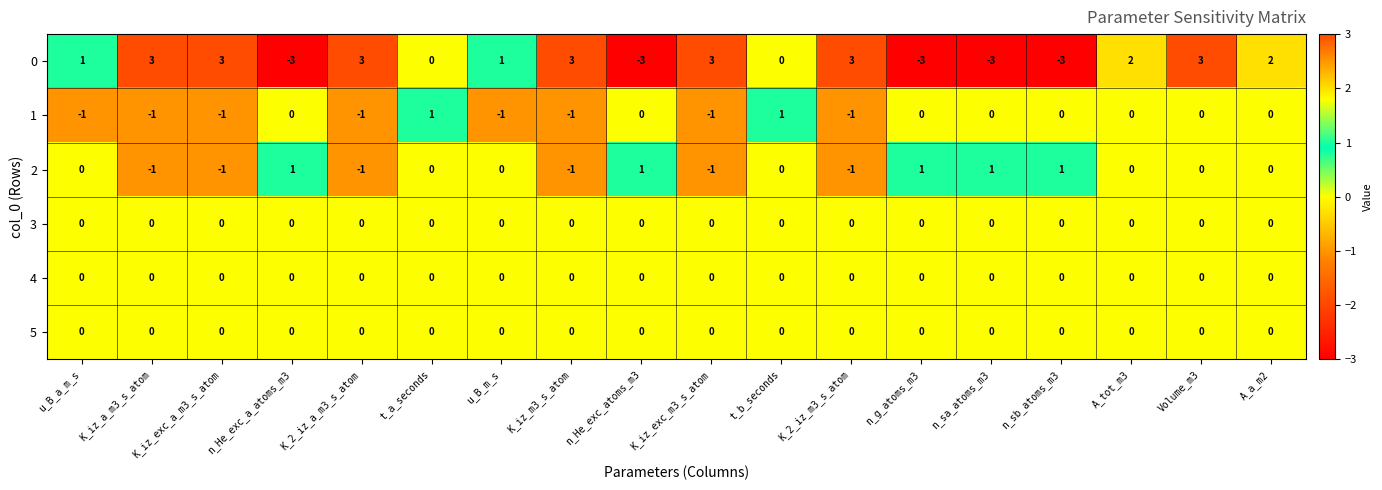

Is it true that 3 equals 0 at n_g_atoms_m3?

True